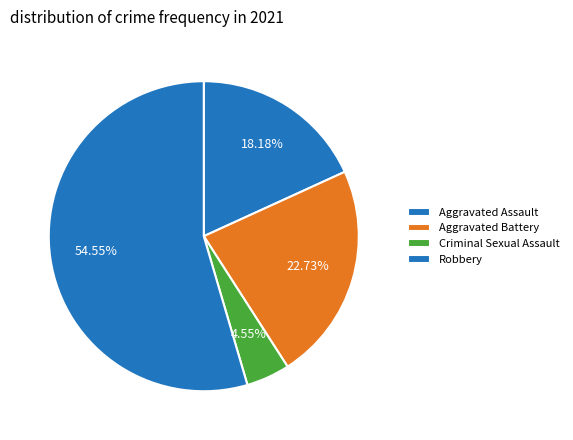

How many segments does this pie chart have?

4